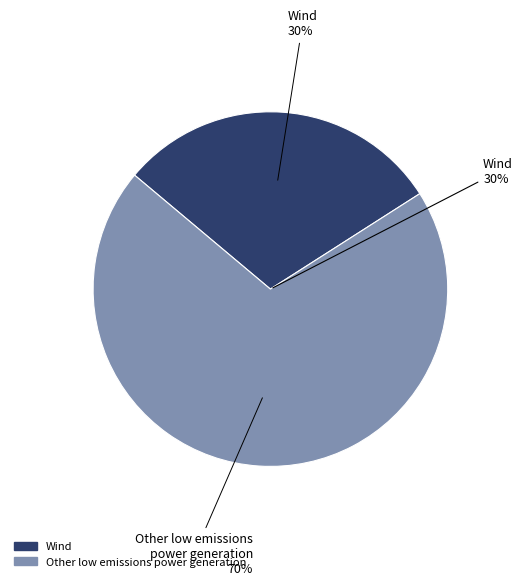

How many slices are in this pie chart?

2